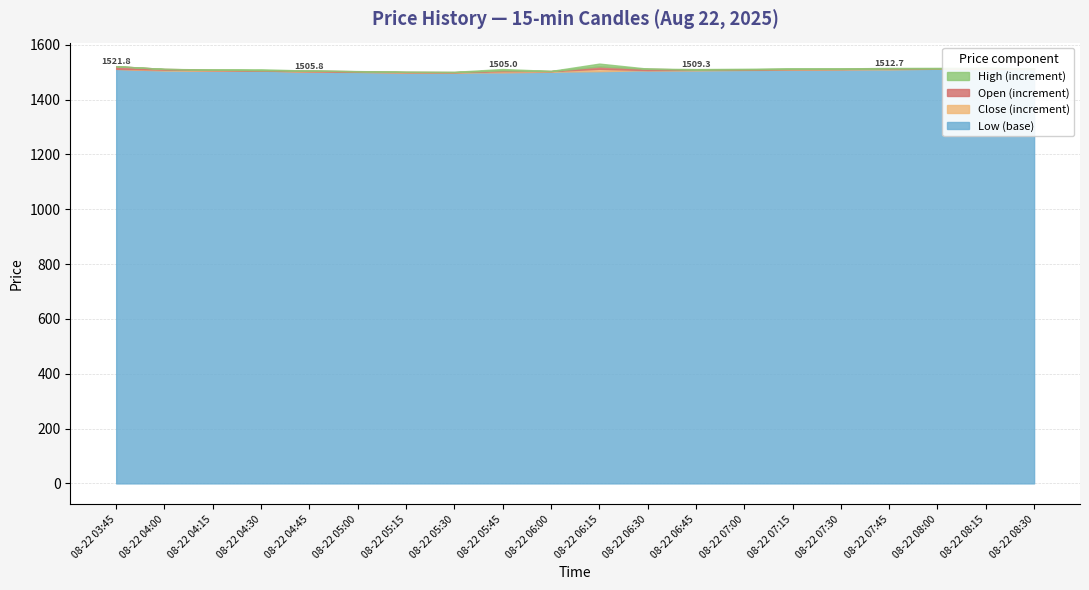

What is the difference between the Close values at 08-22 07:30 and 08-22 06:30?

3.7